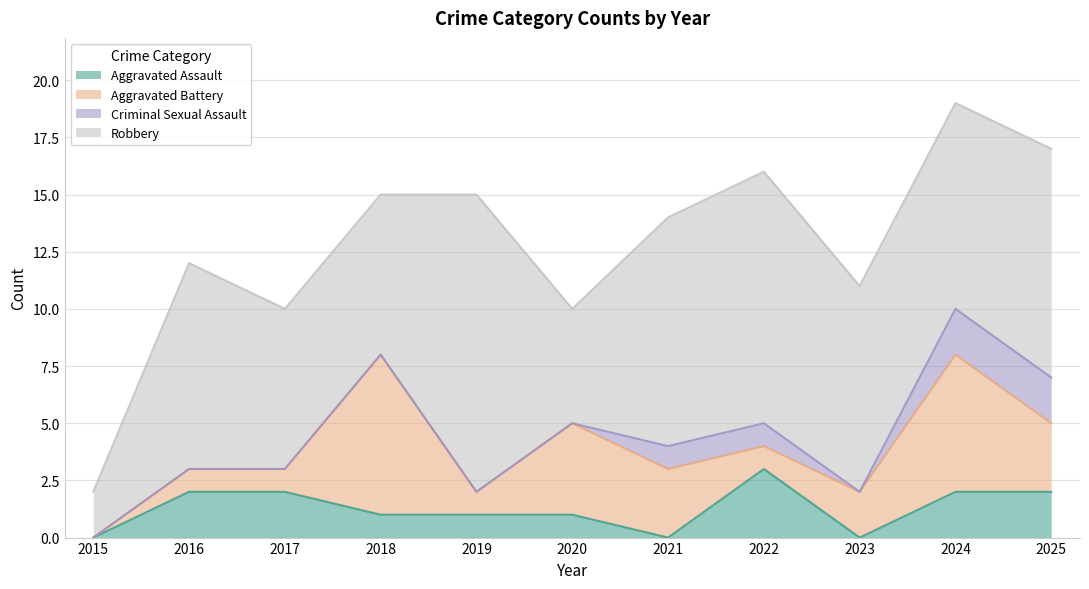

Between 2016 and 2022, which series saw the biggest shift?

Robbery